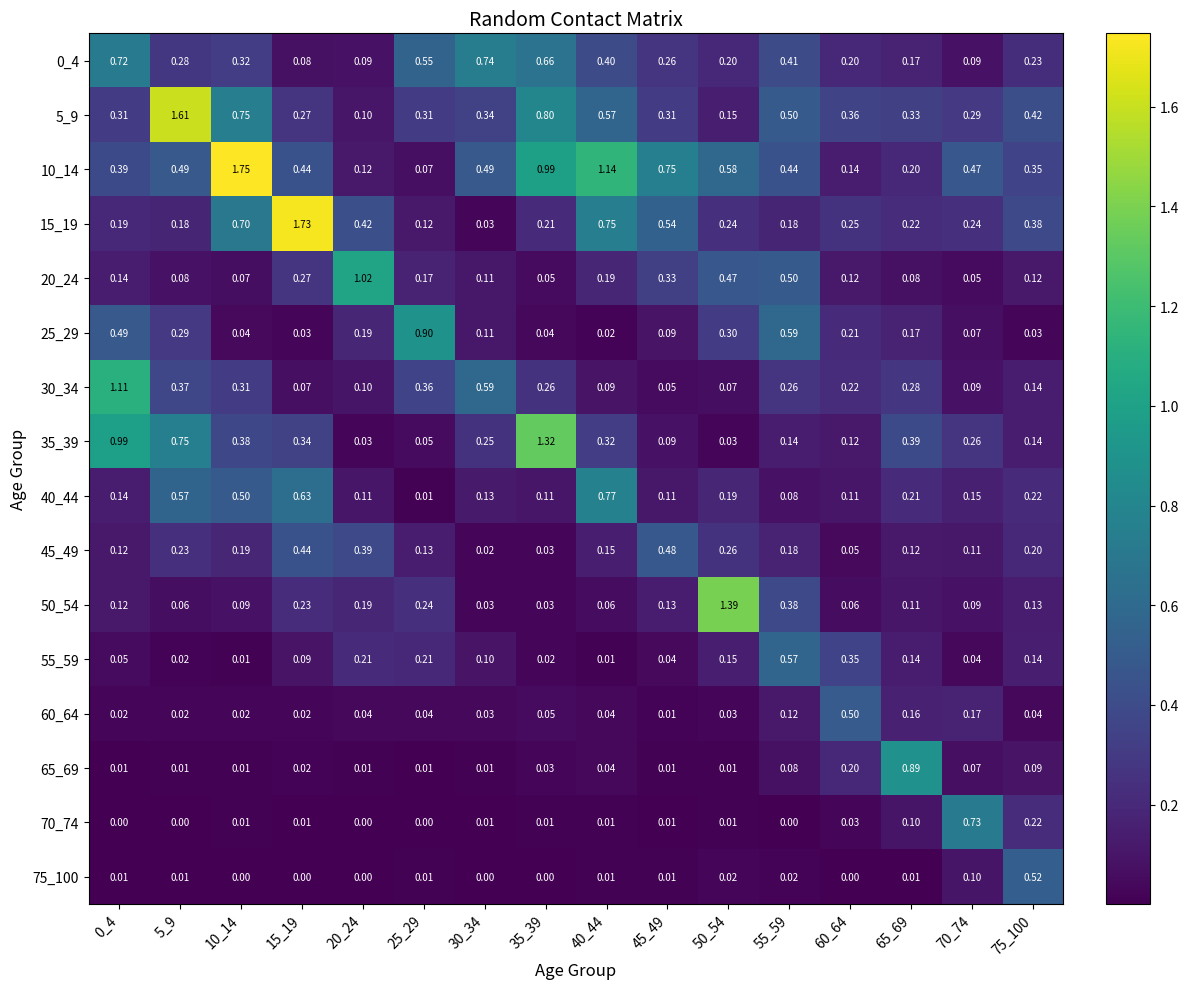

Which series has the largest range (max minus min)?

15_19